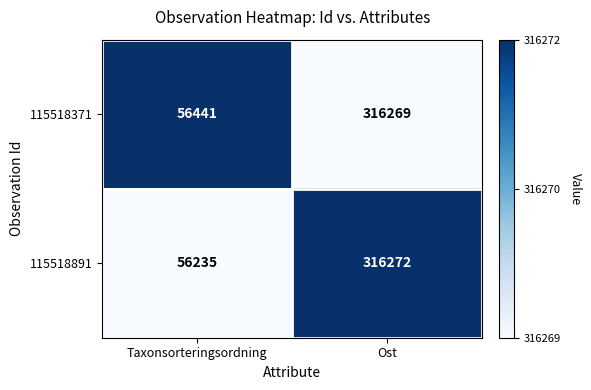

Rank the series by their maximum value, from lowest to highest.

115518371, 115518891